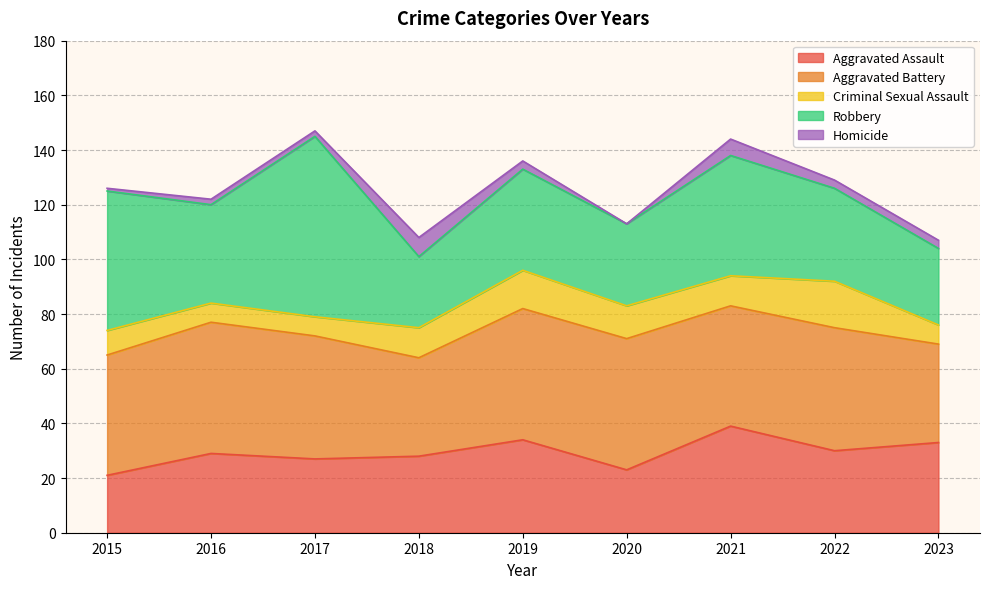

True or false: Homicide has a value of 2 at 2017.

True